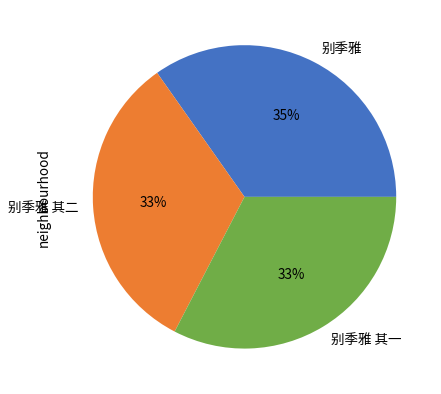

Do 别季雅 其二 and 别季雅 together represent more than half of the pie?

Yes